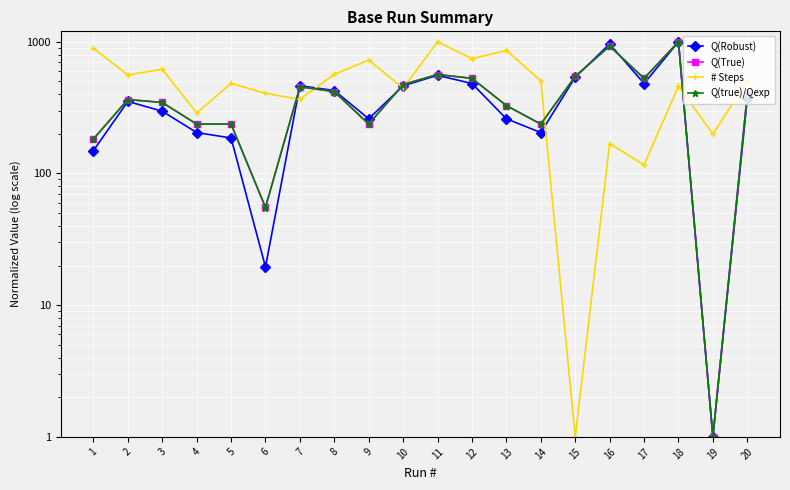

Rank the series at 13 from highest to lowest value.

# Steps, Q(True), Q(true)/Qexp, Q(Robust)